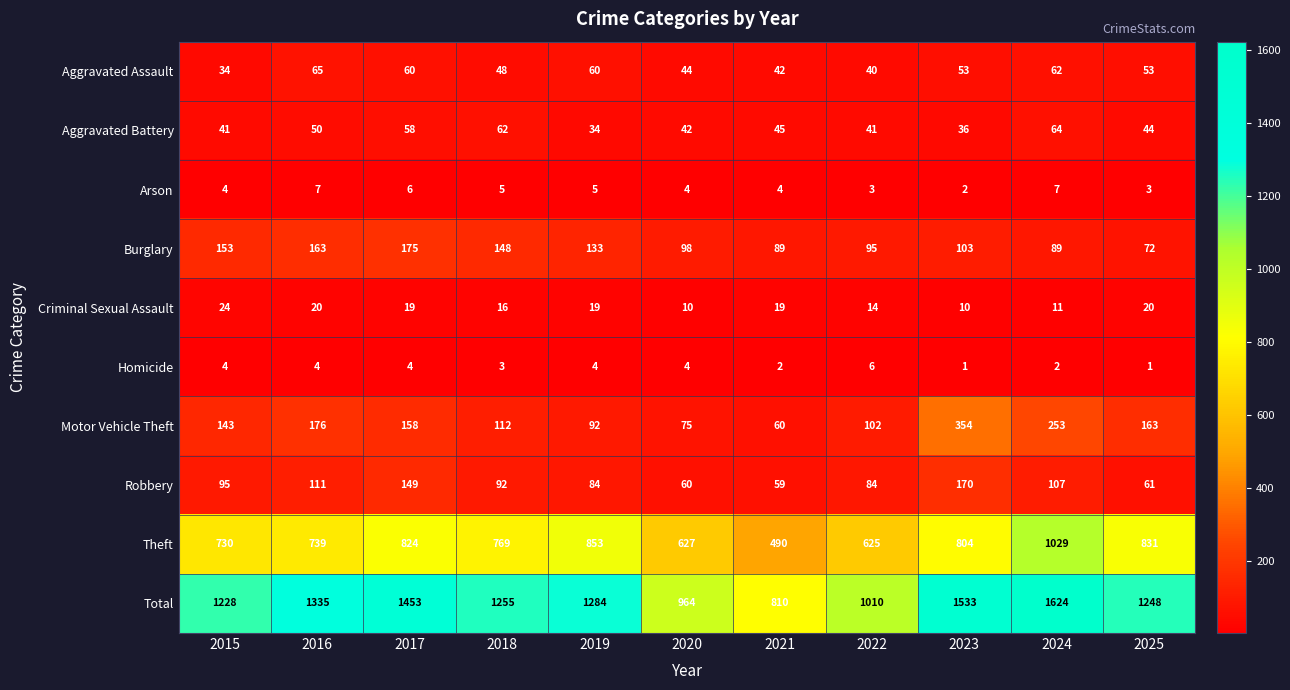

Which series has the widest spread of values?

Total